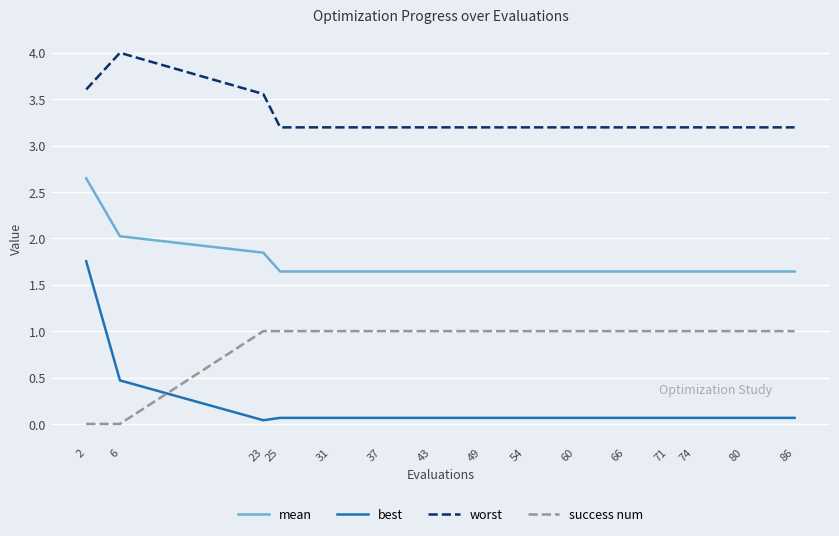

True or false: mean and best intersect in this chart.

False